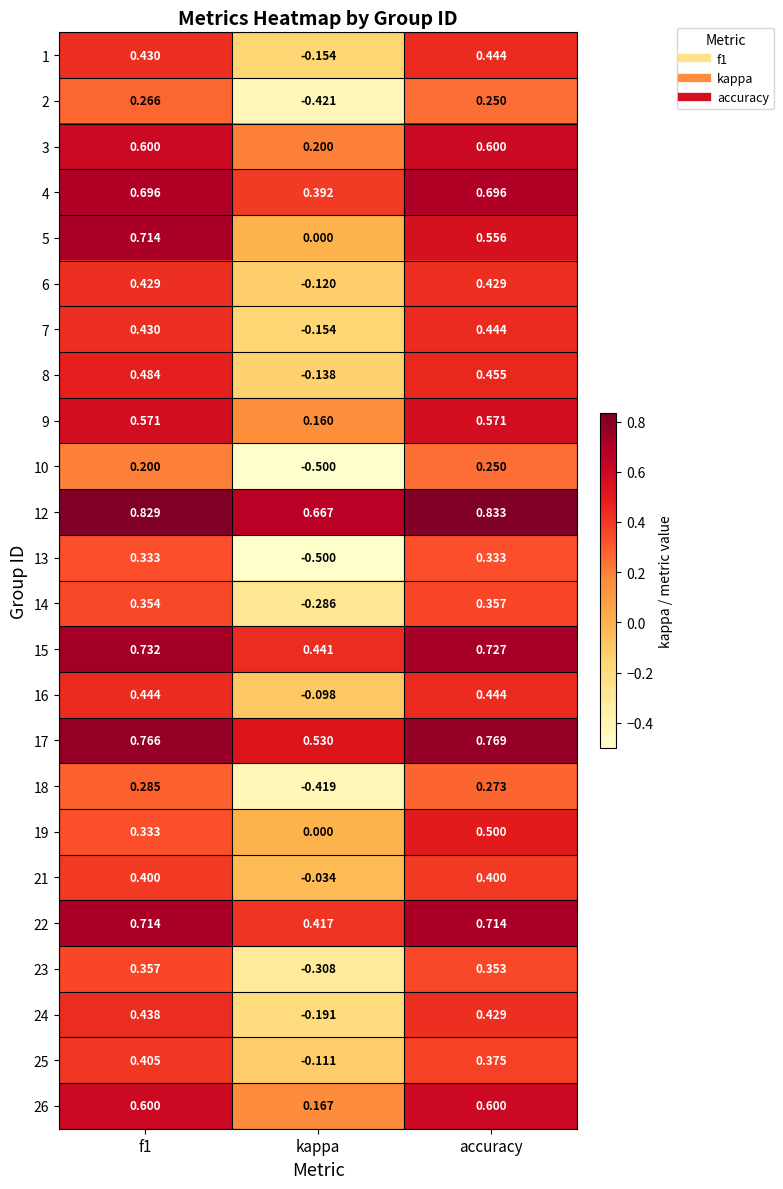

At which category is the sum across all series the highest?

f1